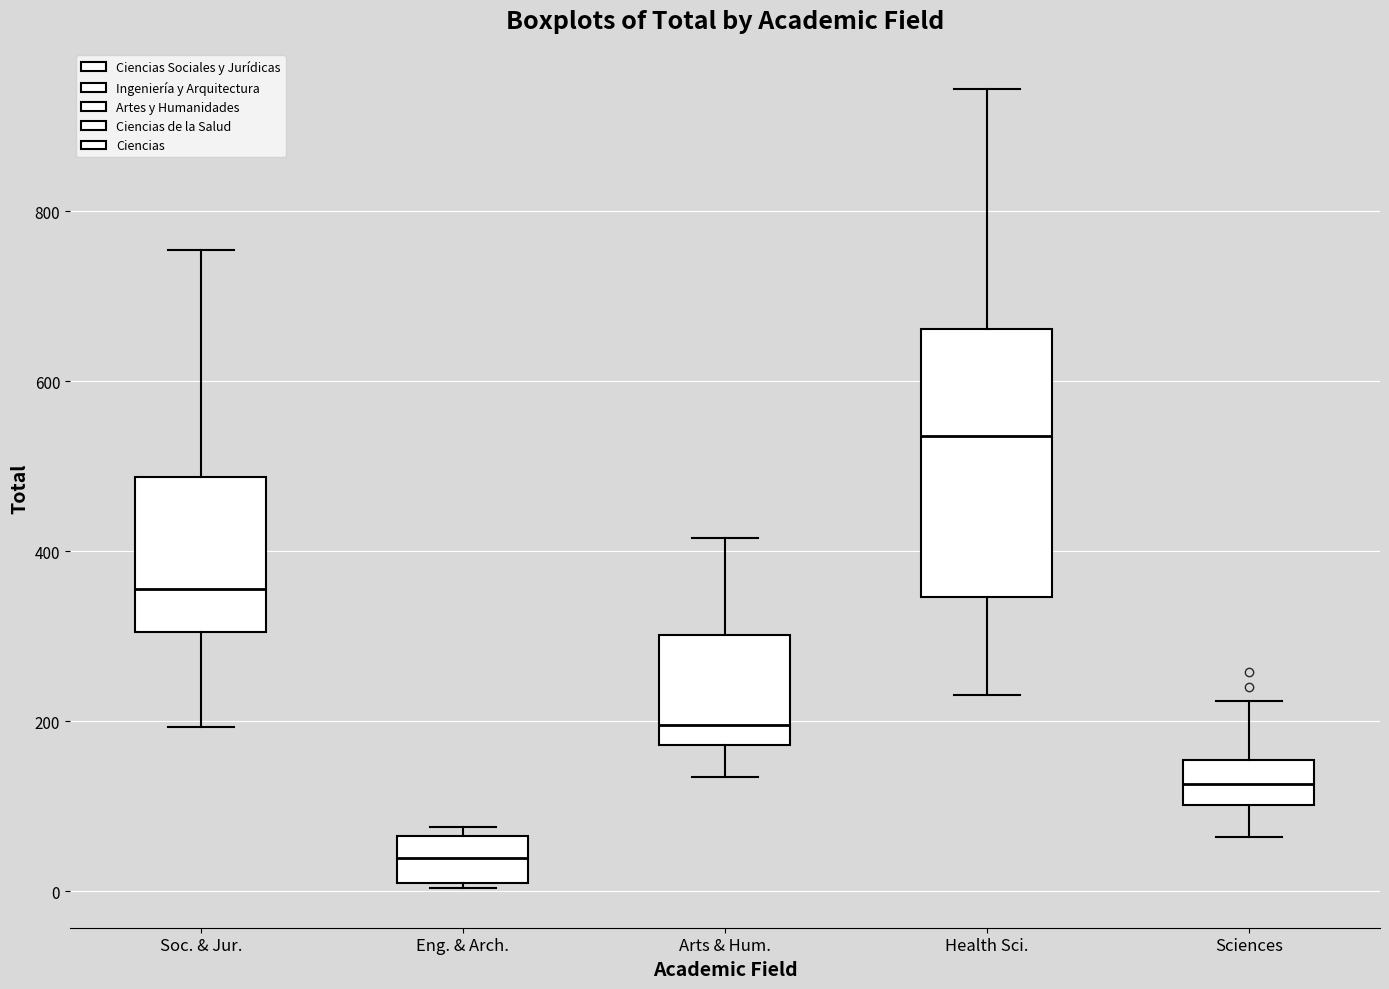

Which box is the tallest, from its lower edge to its upper edge?

Health Sci.